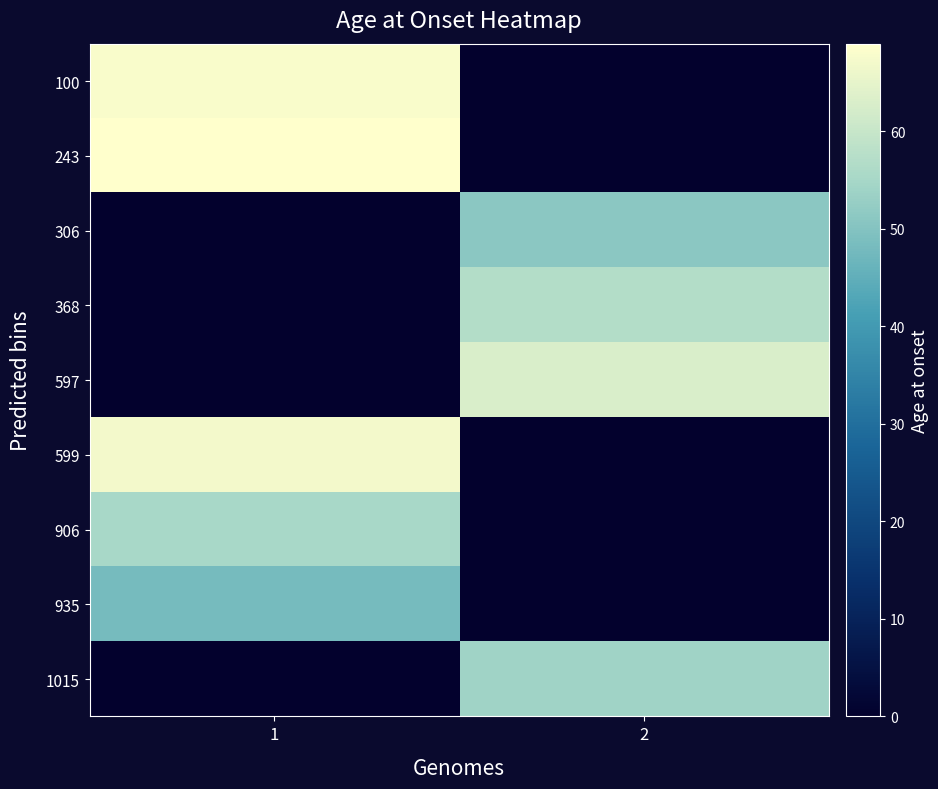

Rank the series at 2 from lowest to highest value.

100, 243, 599, 906, 935, 306, 1015, 368, 597